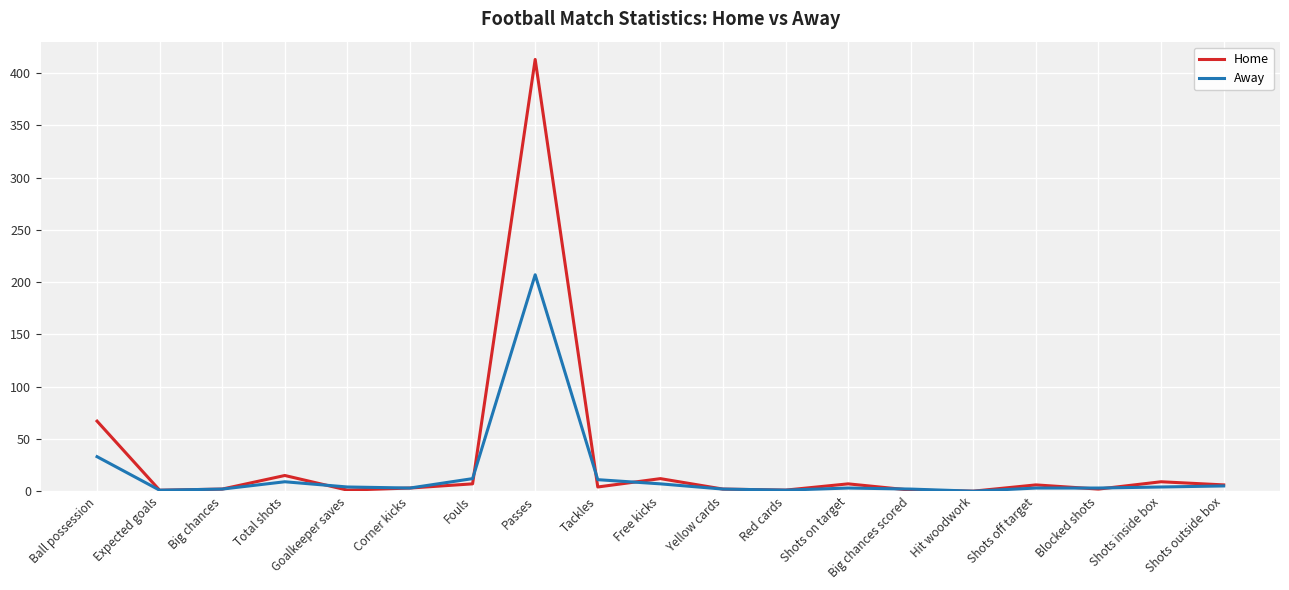

What is the spread (max minus min) of values at Passes?

206.0